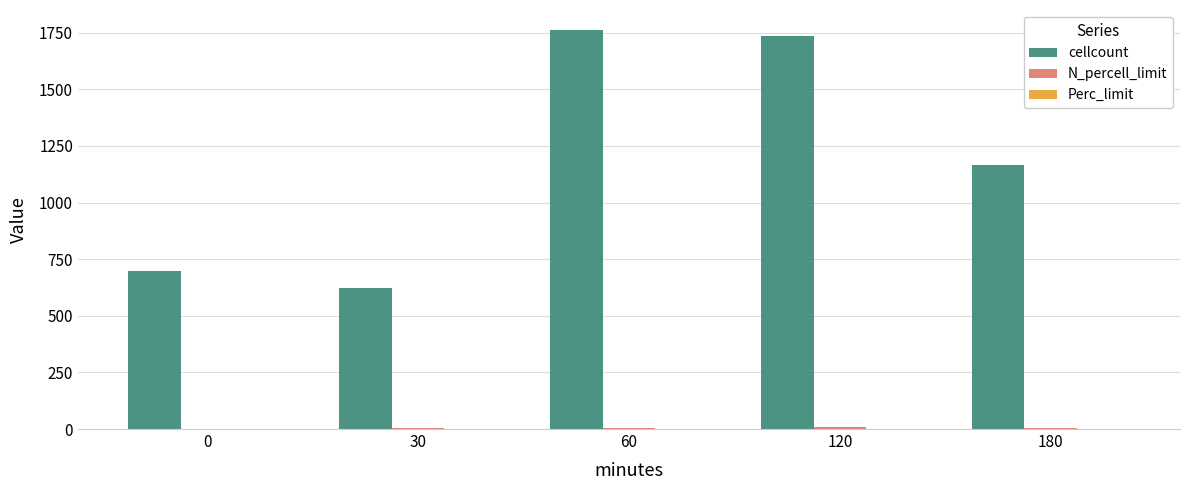

Which series has the largest total across all categories?

cellcount